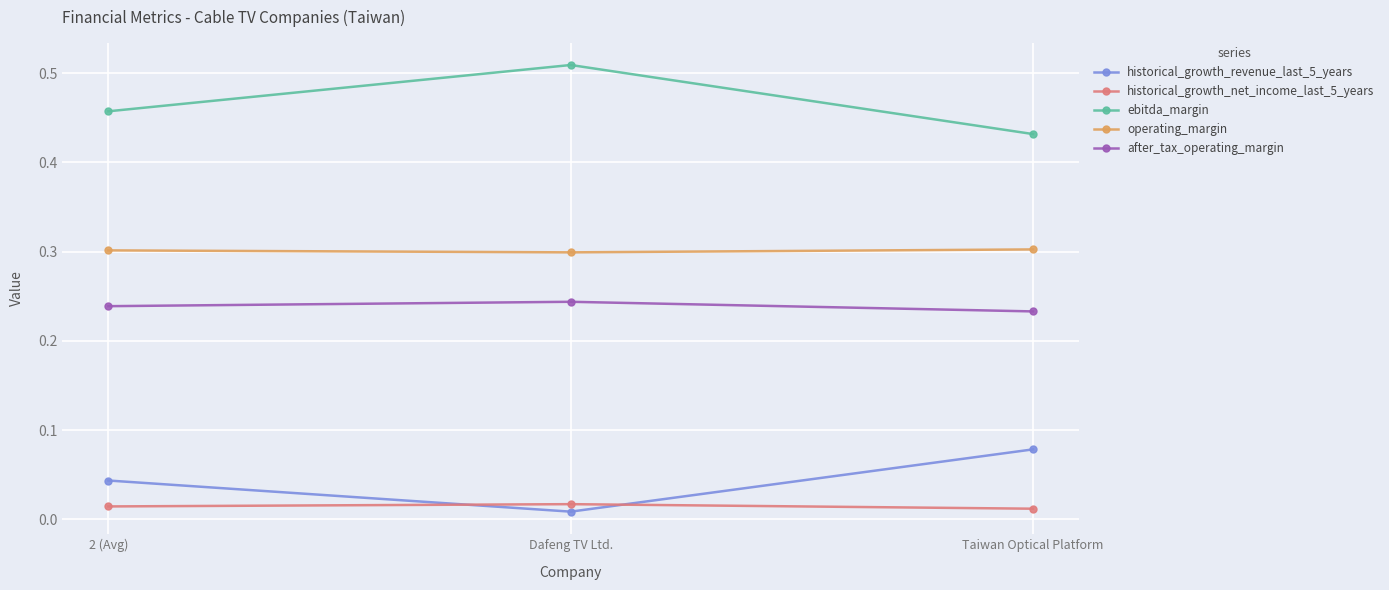

What is the total value across all series at Taiwan Optical Platform?

1.1